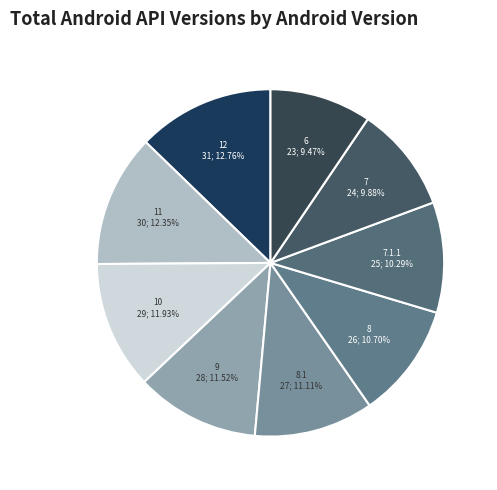

Is there a majority slice in this chart?

No